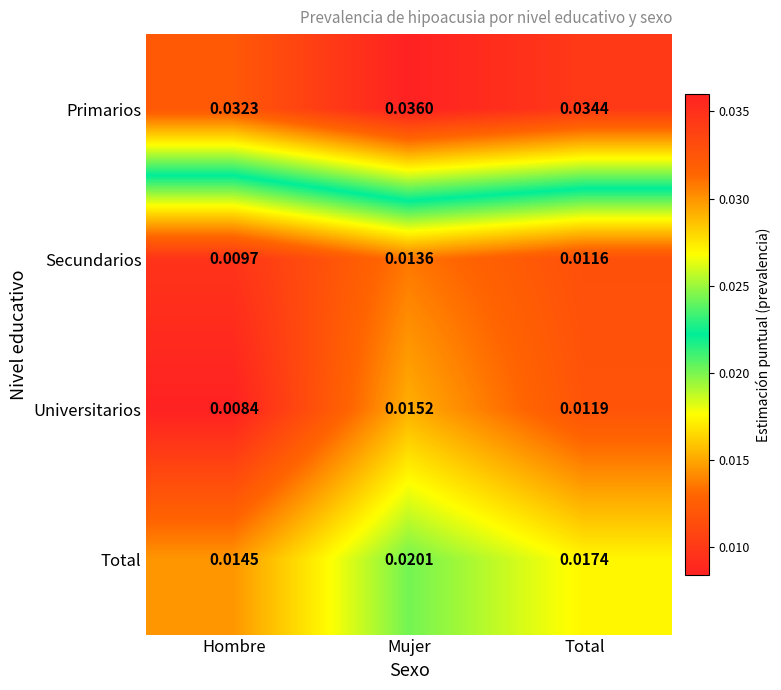

At which category is the sum across all series the highest?

Mujer